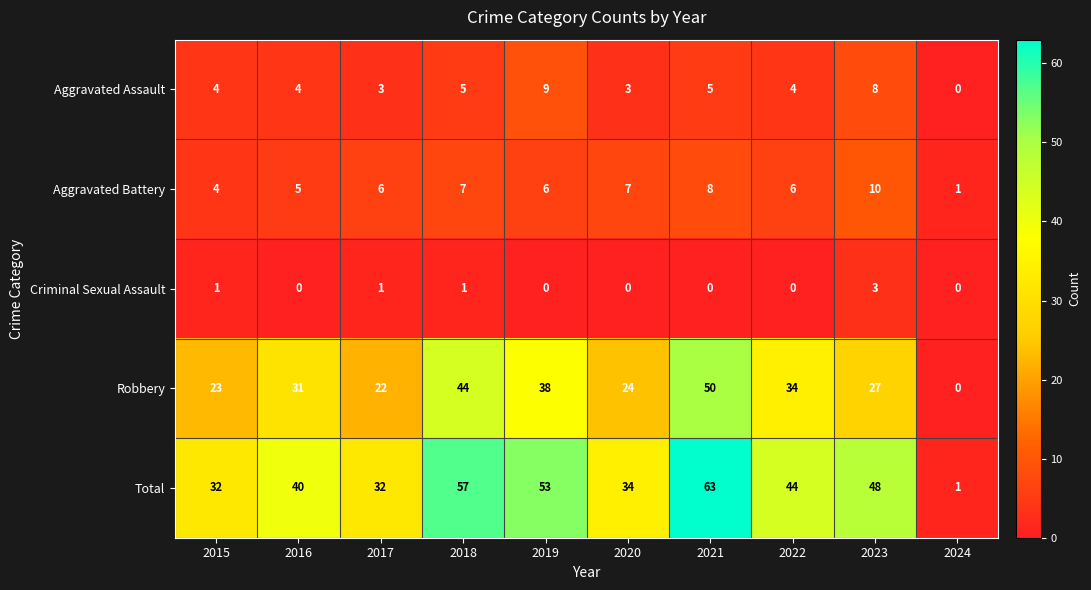

What is the sum of all Criminal Sexual Assault values?

6